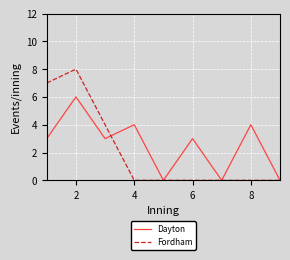

At how many categories does at least one series exceed 2?

6